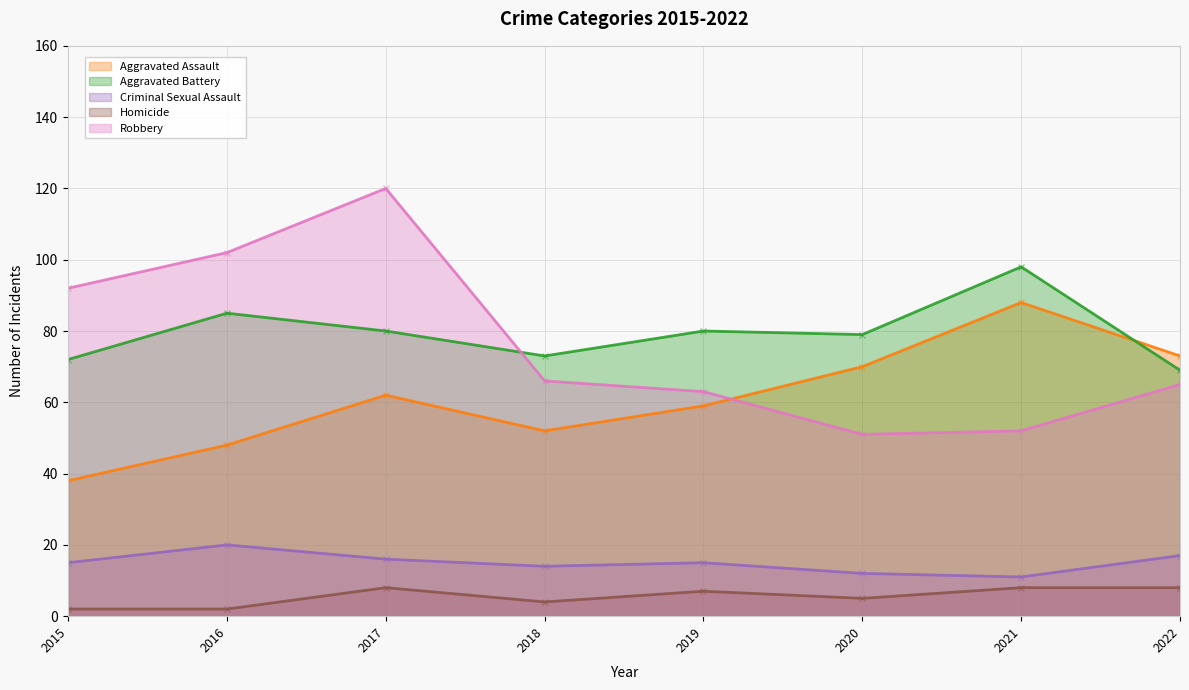

True or false: Criminal Sexual Assault and Homicide intersect in this chart.

False